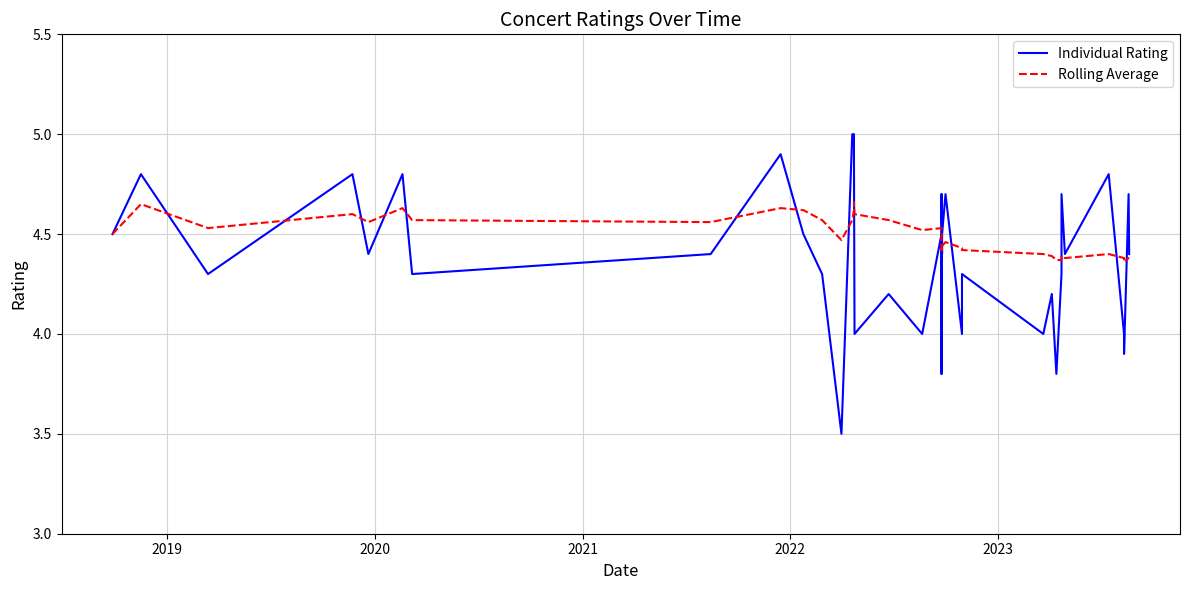

List the series in order of their overall mean, highest first.

Rolling Average, Individual Rating